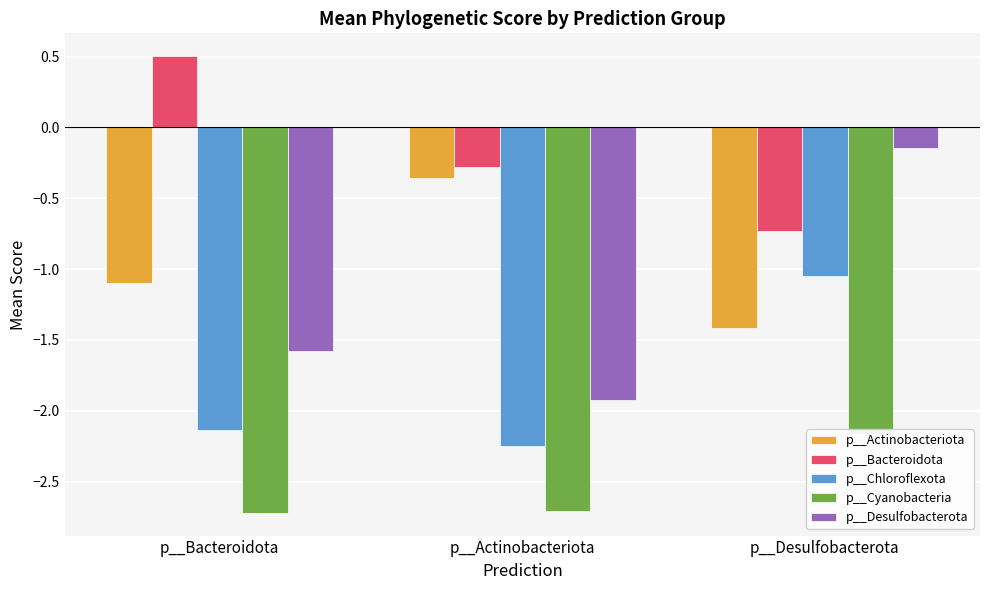

Are the bars horizontal?

No